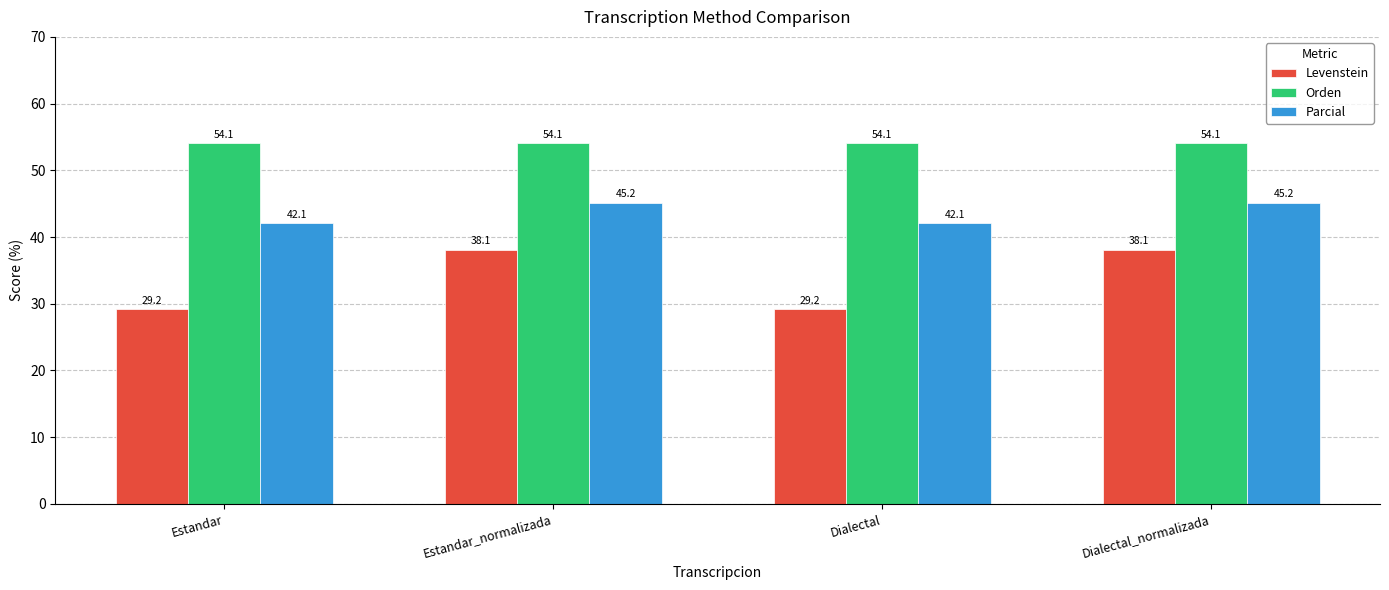

What is the maximum value shown in the chart?

54.1